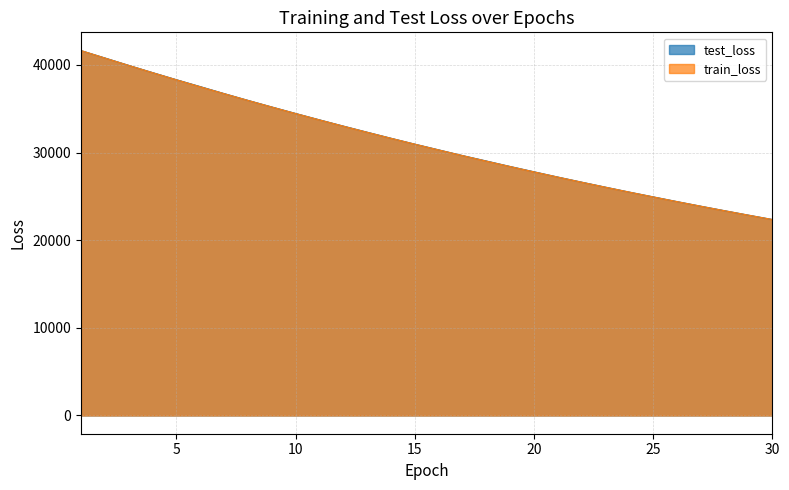

After their last crossing, which series has the higher values: train_loss or test_loss?

test_loss